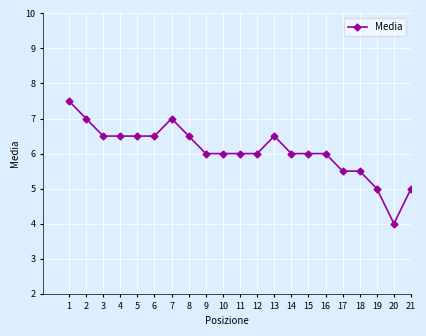

True or false: the data has more than 0 interior local peaks.

True